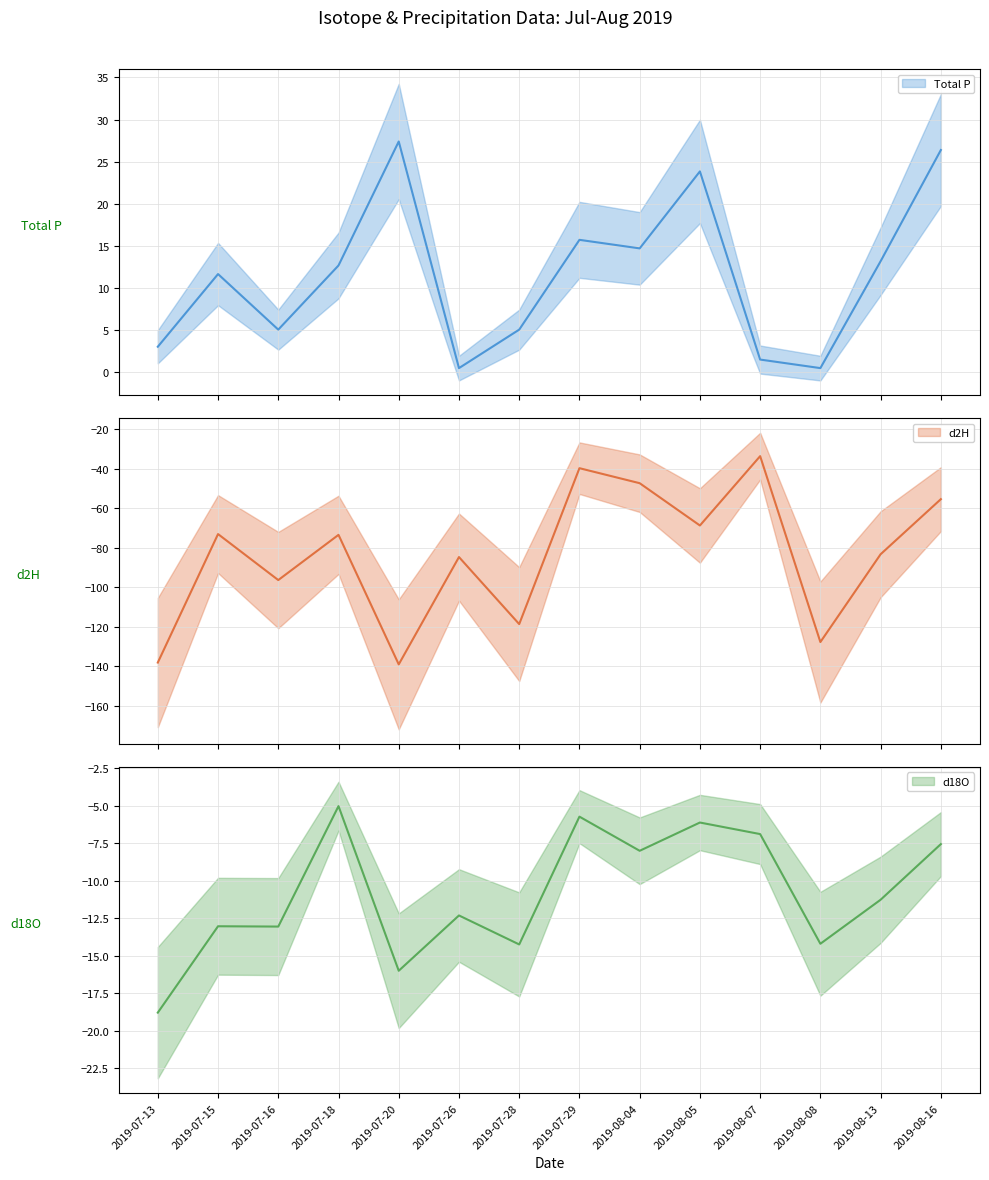

How many categories are shown in the chart?

14